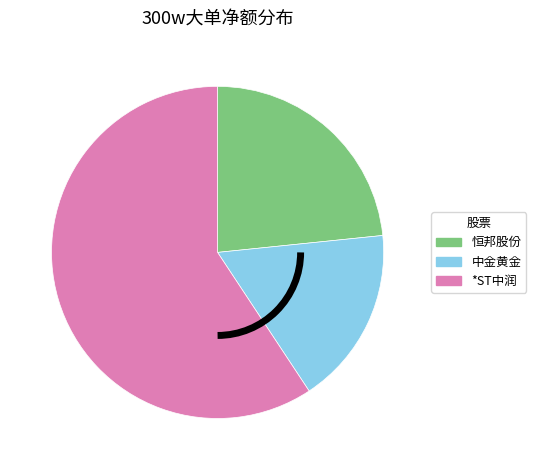

Is there any slice that represents more than half of the pie?

Yes